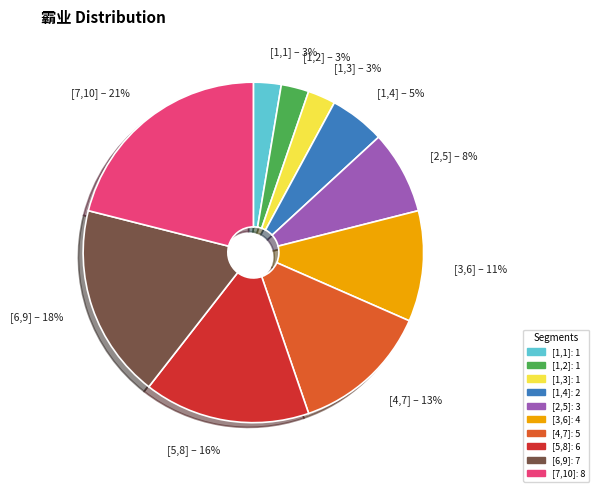

Count the number of slices in the pie.

10